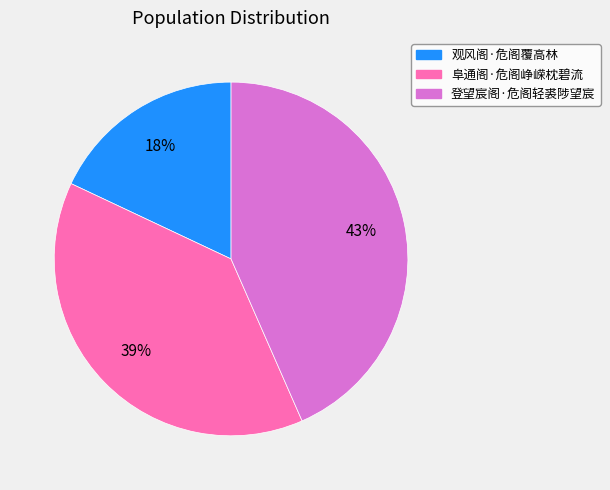

Which has a higher value, 登望宸阁·危阁轻裘陟望宸 or 阜通阁·危阁峥嵘枕碧流?

登望宸阁·危阁轻裘陟望宸